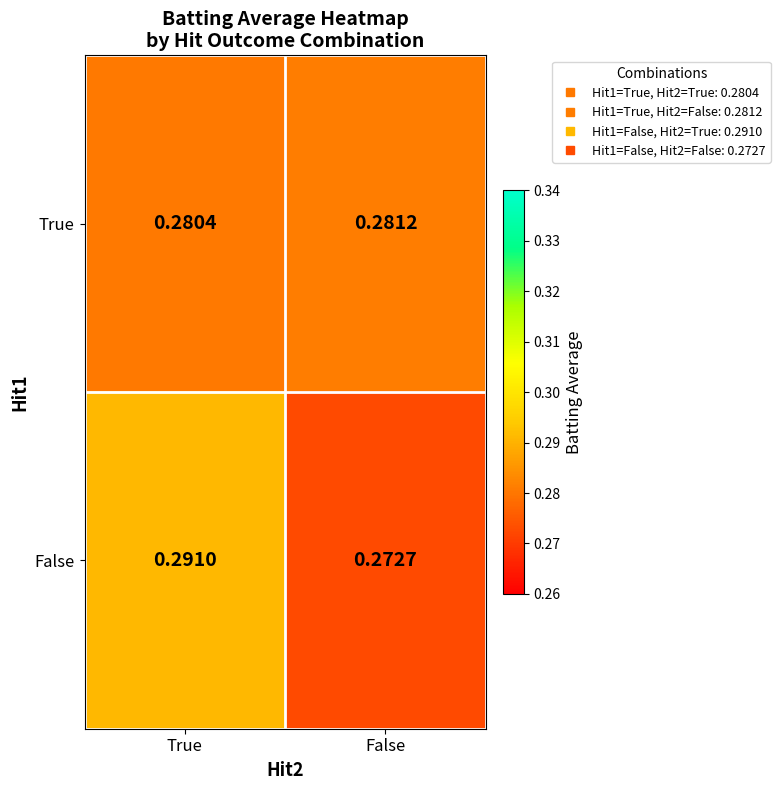

Where is True nearest to the value 0?

True